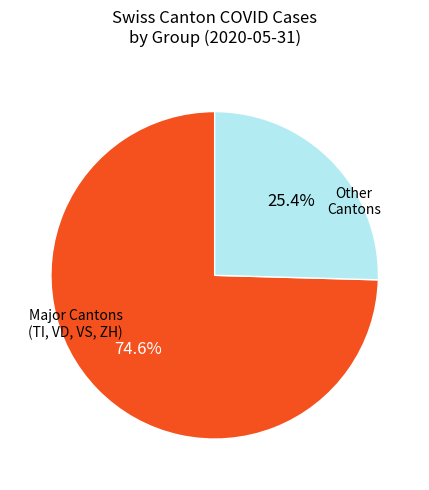

What portion of the pie excludes Major Cantons (TI, VD, VS, ZH)?

25.4%